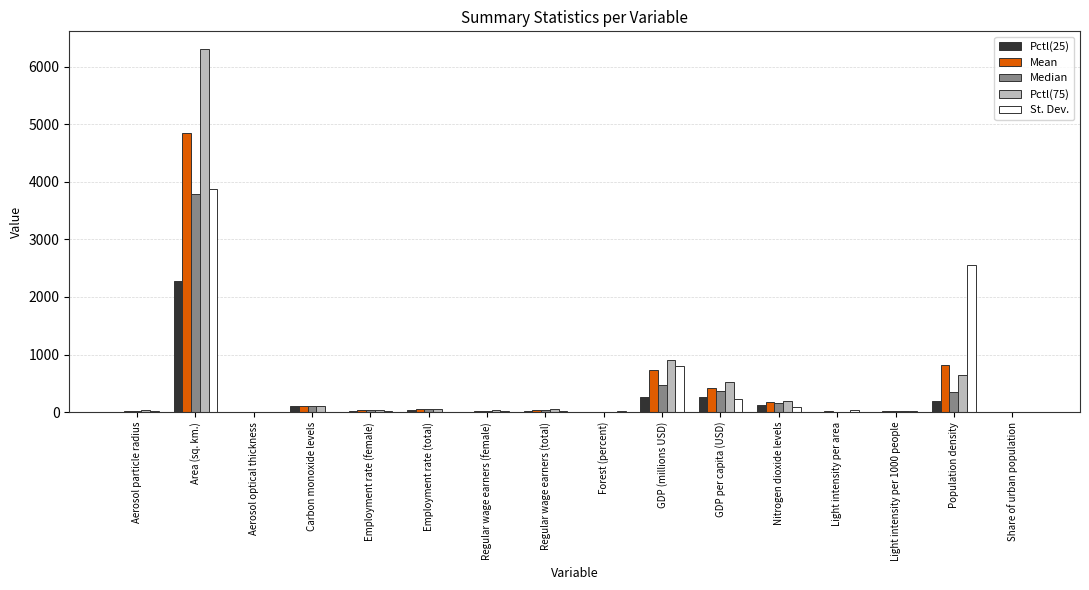

What is the sum of all St. Dev. values?

7717.4